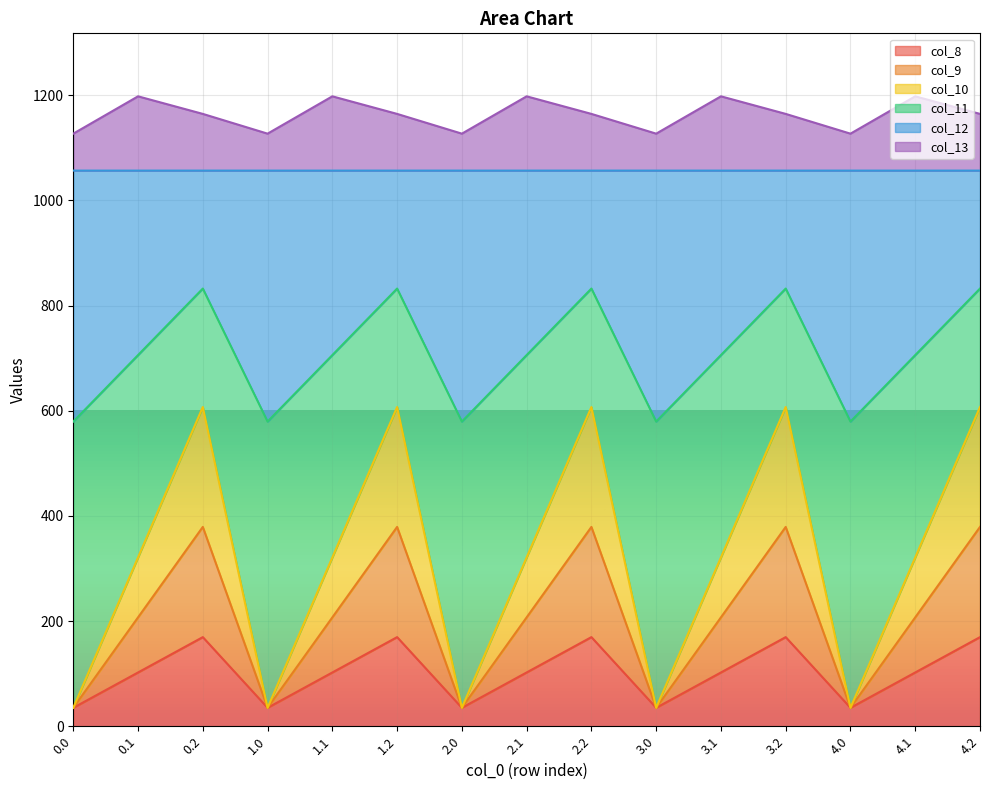

True or false: col_12 and col_11 intersect in this chart.

False